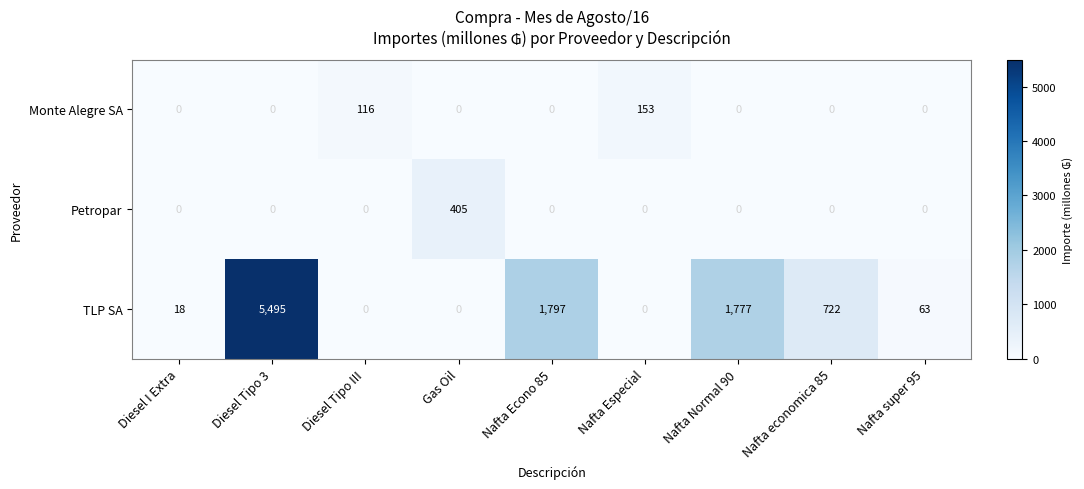

At which category is the sum across all series the highest?

Diesel Tipo 3